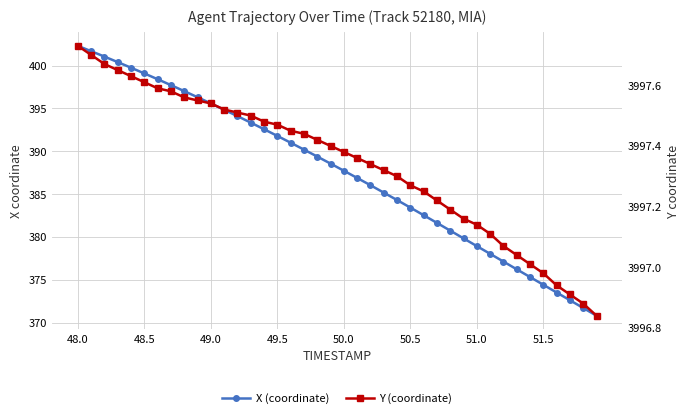

The X series shows 202.4 at 38. True or false?

False